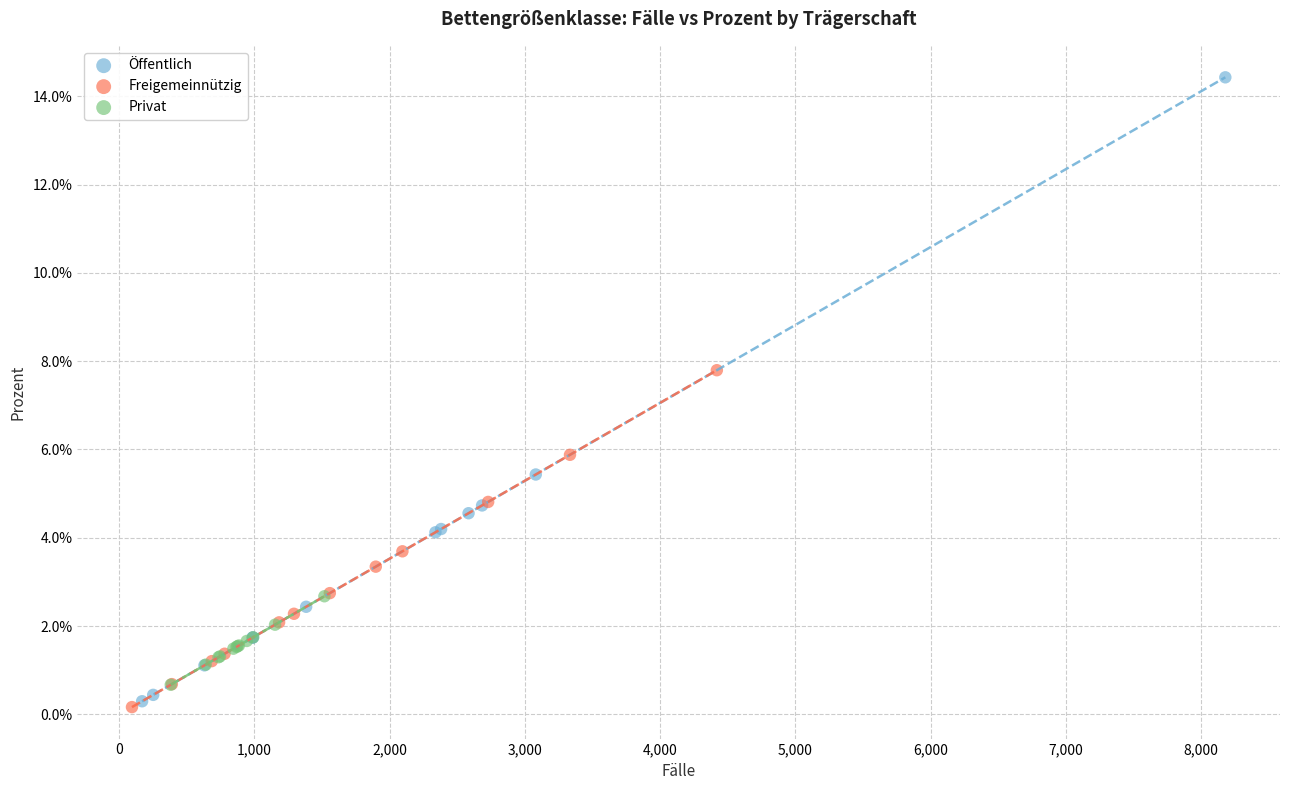

What are all the series names shown in the legend?

Öffentlich, Freigemeinnützig, Privat